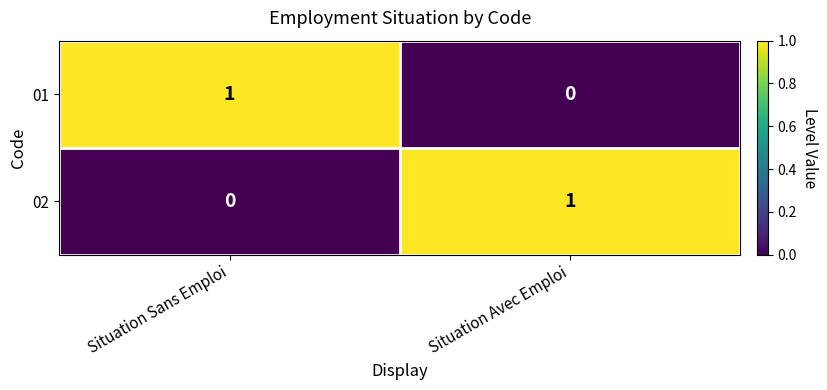

The value of 02 at Situation Avec Emploi is 0. True or false?

False